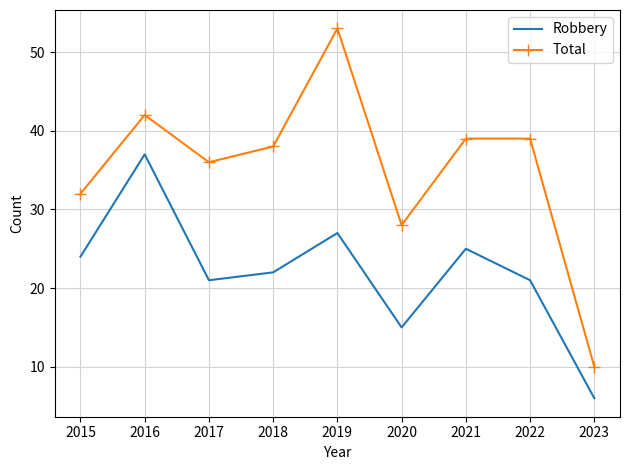

What is the total value across all series at 2020?

43